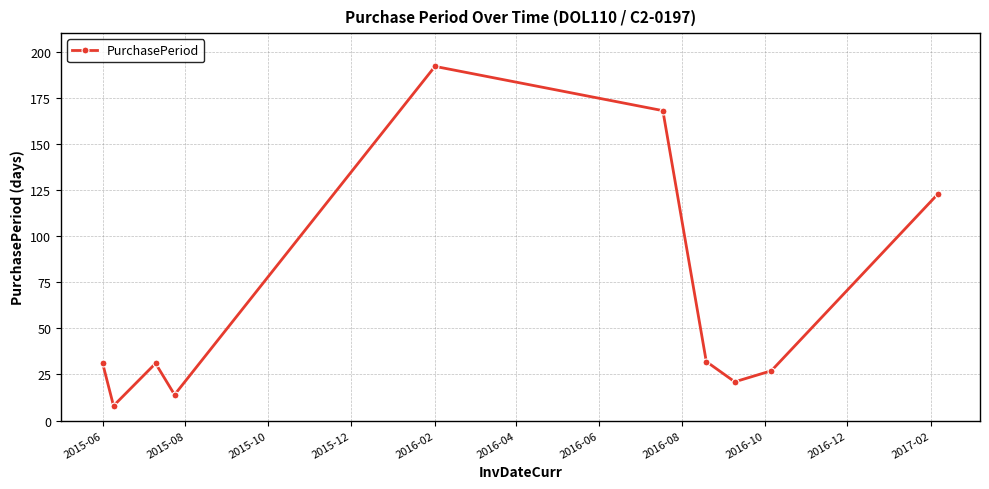

True or false: there are more than 2 points higher than both neighbors.

False